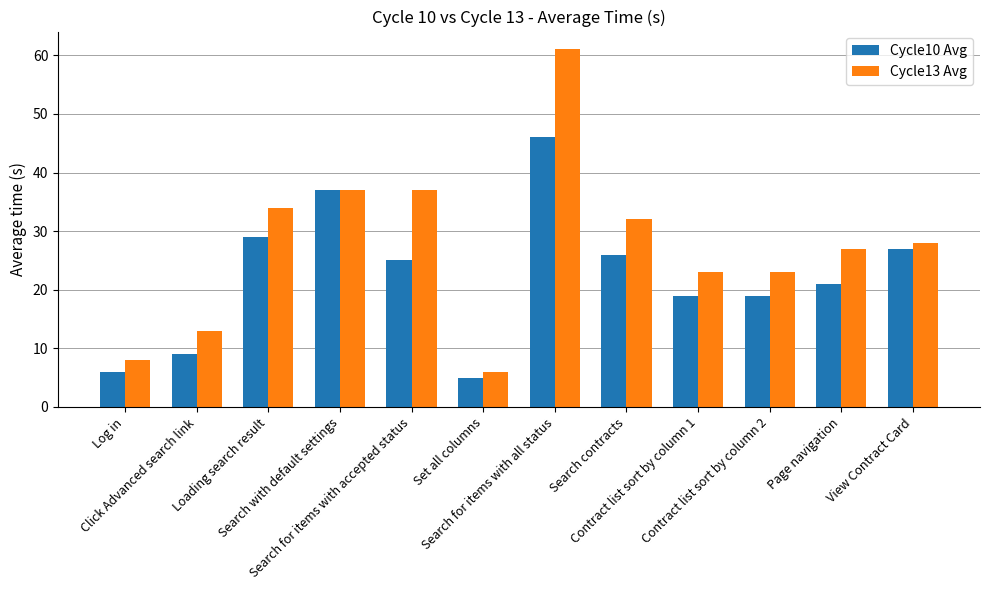

Rank the series by their average value, from highest to lowest.

Cycle13 Avg, Cycle10 Avg